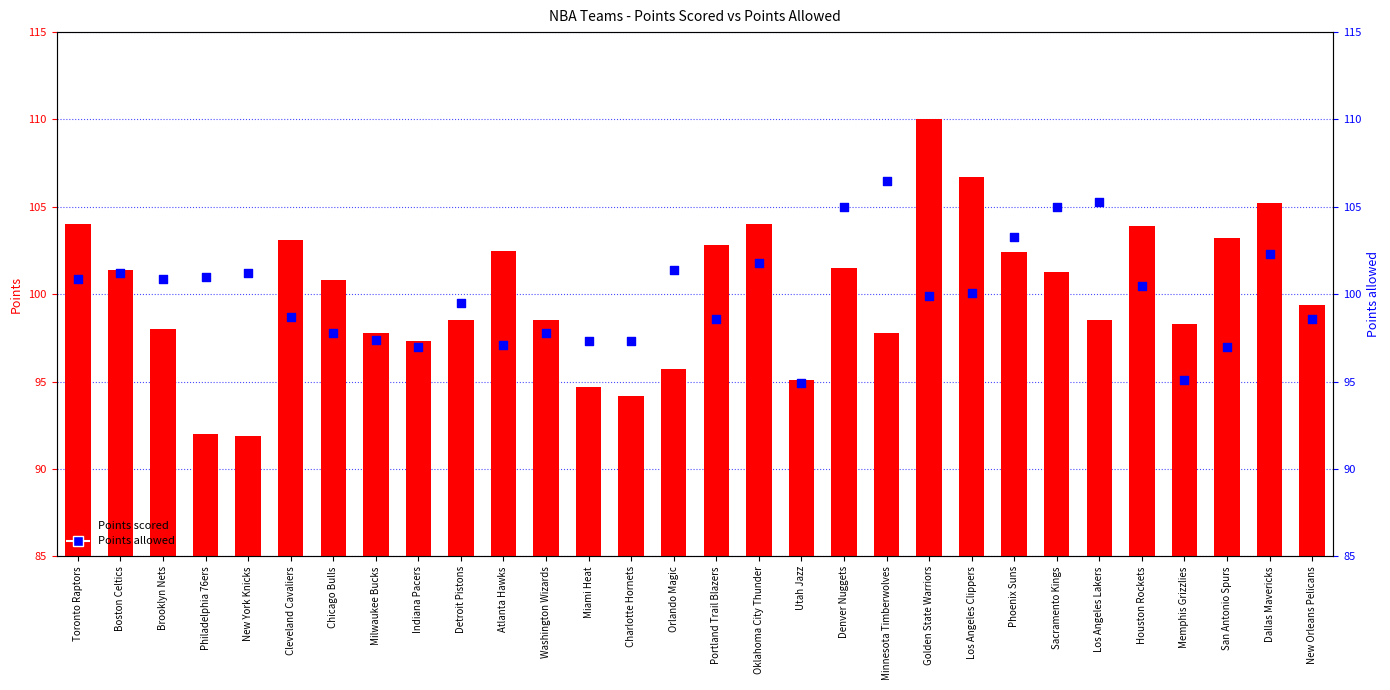

Which series has the largest Y range (max minus min)?

Points scored